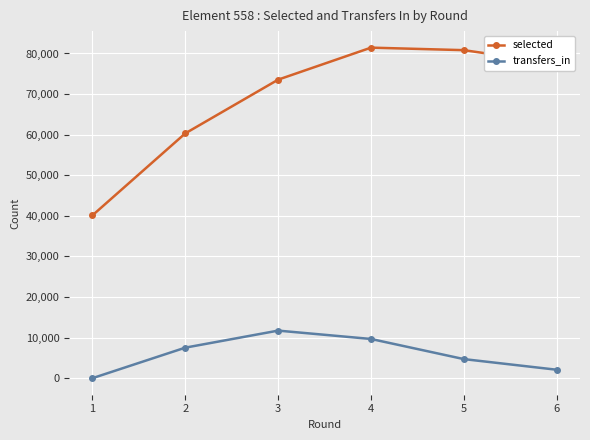

At how many categories does at least one series exceed 65108?

4